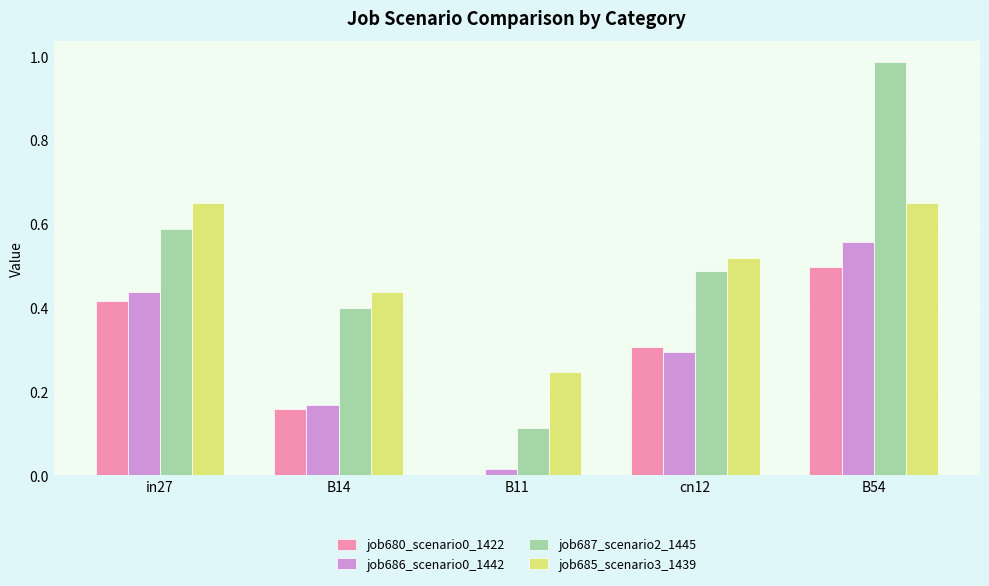

What is the sum of the job685_scenario3_1439 values at B54 and in27?

1.3